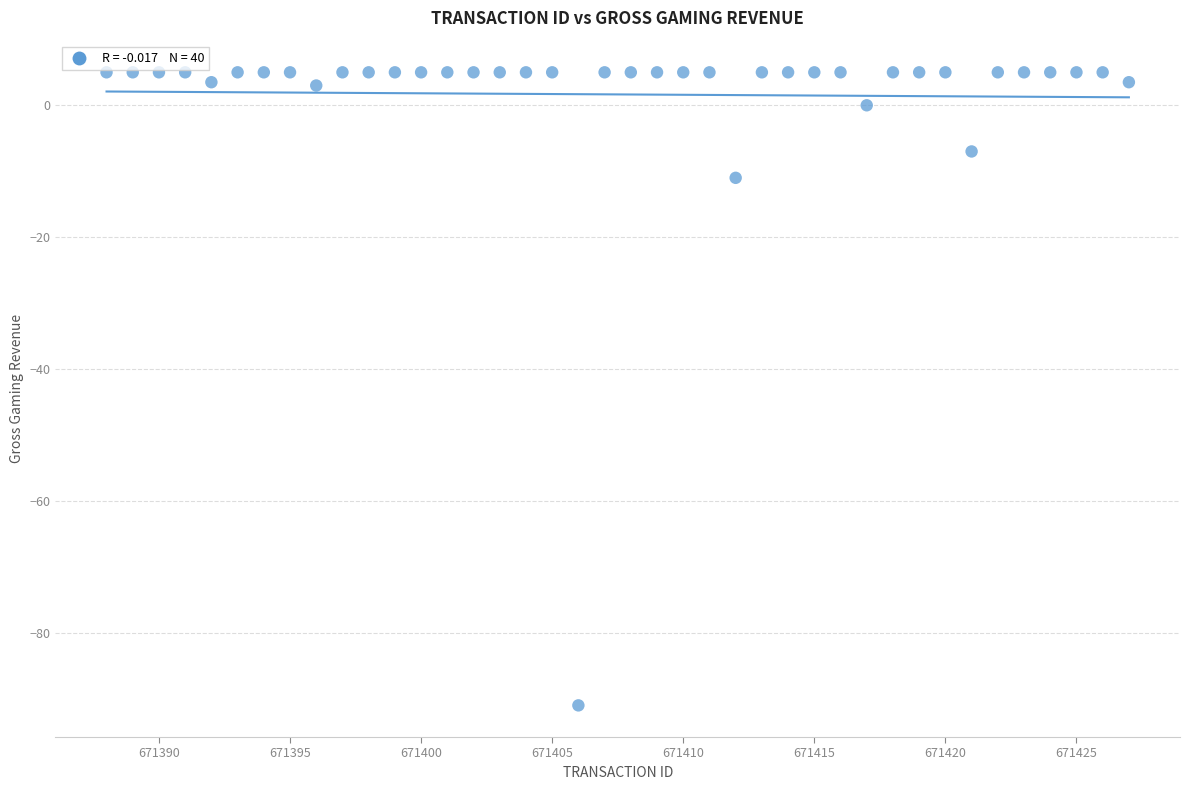

What Y value in the scatter plot is closest to -43?

-11.0